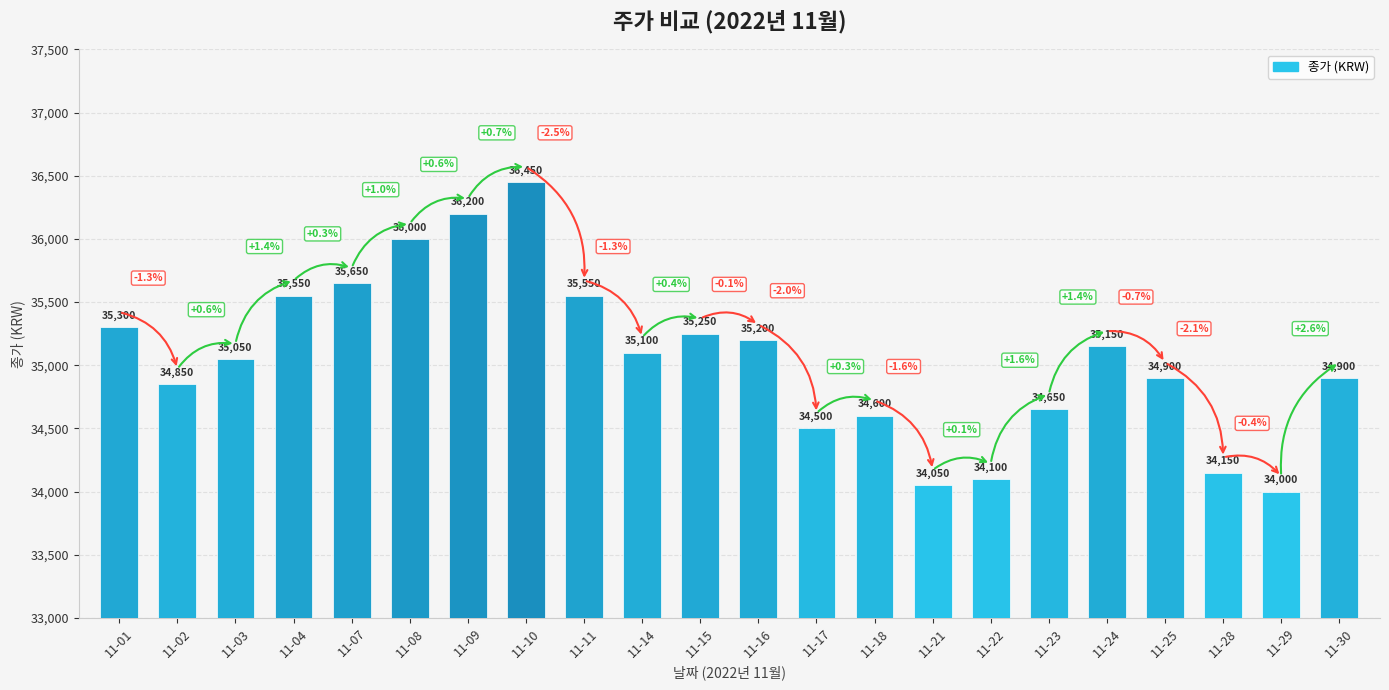

Count the number of categories in the chart.

22